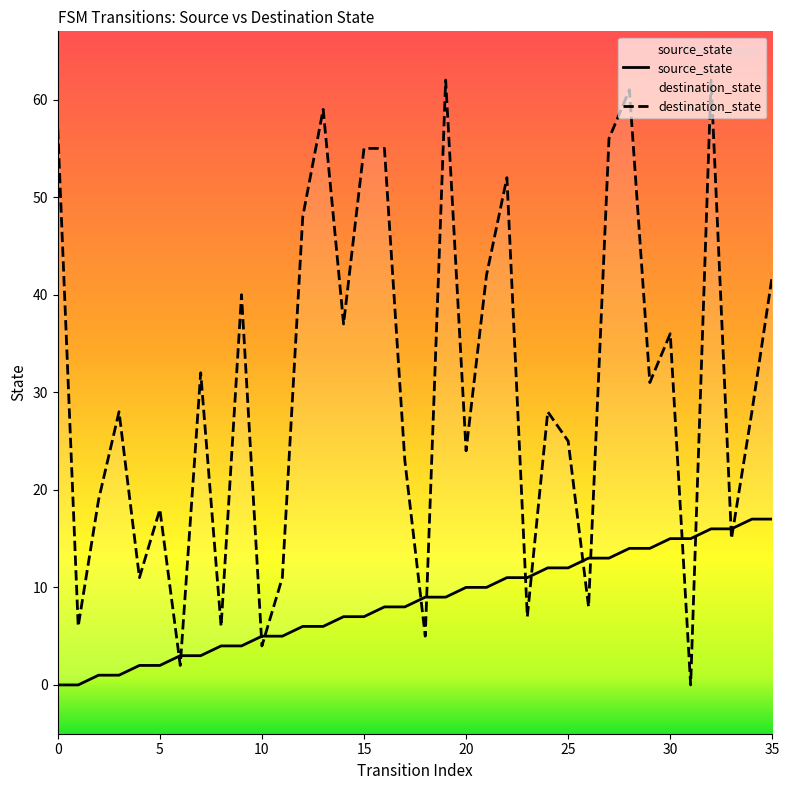

What value does the source_state series have at 17?

8